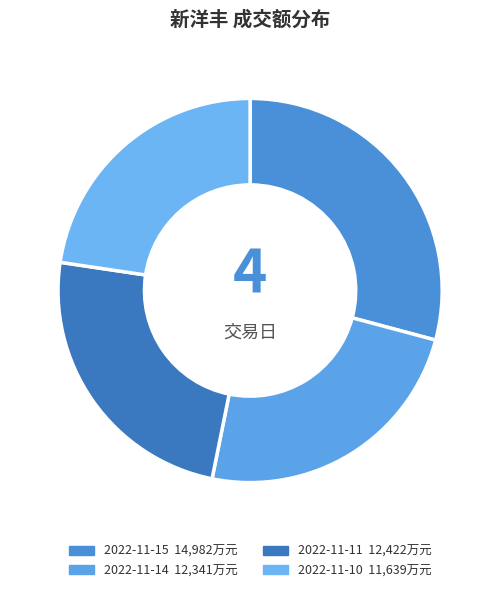

Which category has the smallest portion of the pie?

2022-11-10